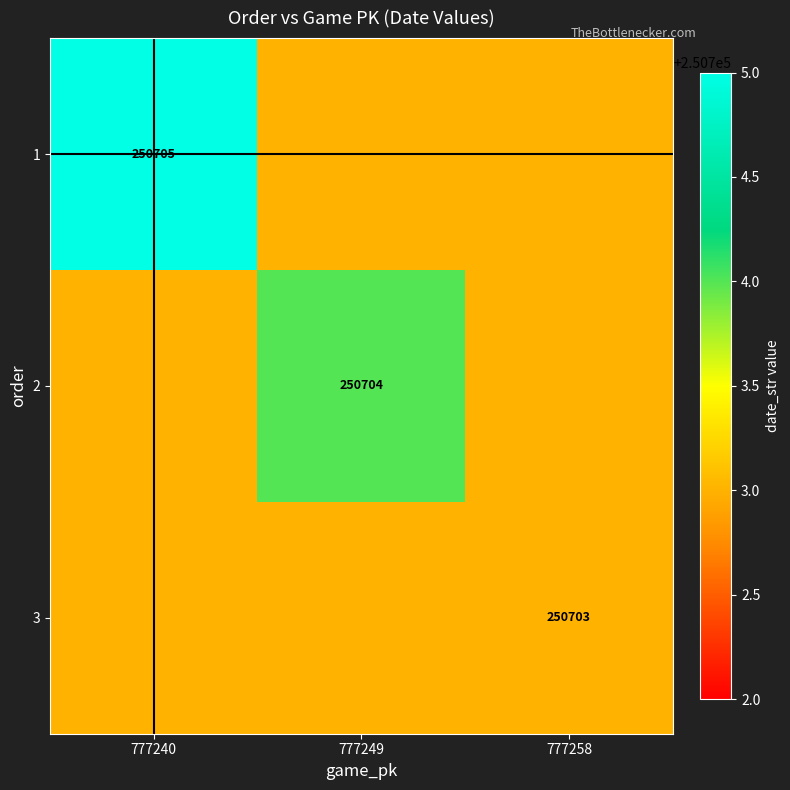

What is the difference between the highest and lowest values at 777249?

1